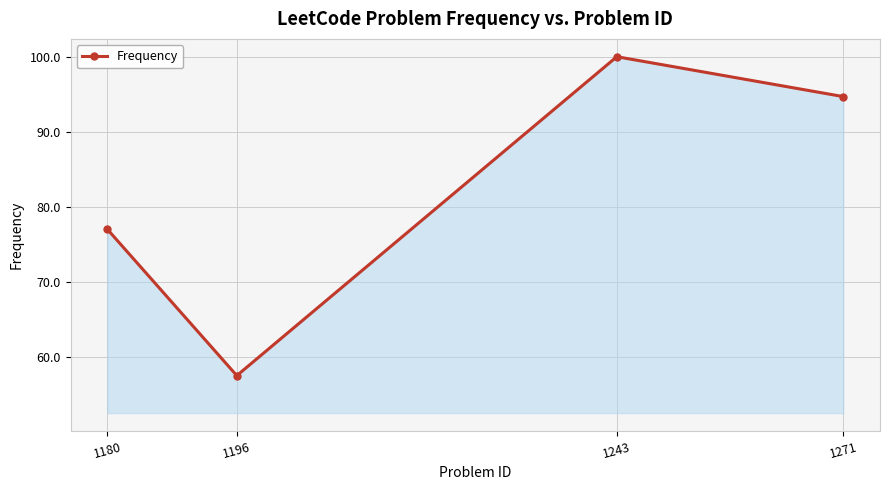

The chart shows a value of 94.7 at 1271. True or false?

True